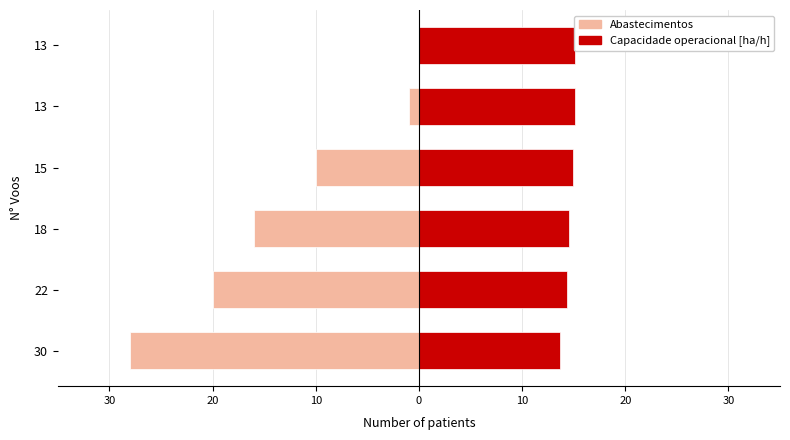

How many data points in Abastecimentos are less than -10?

3